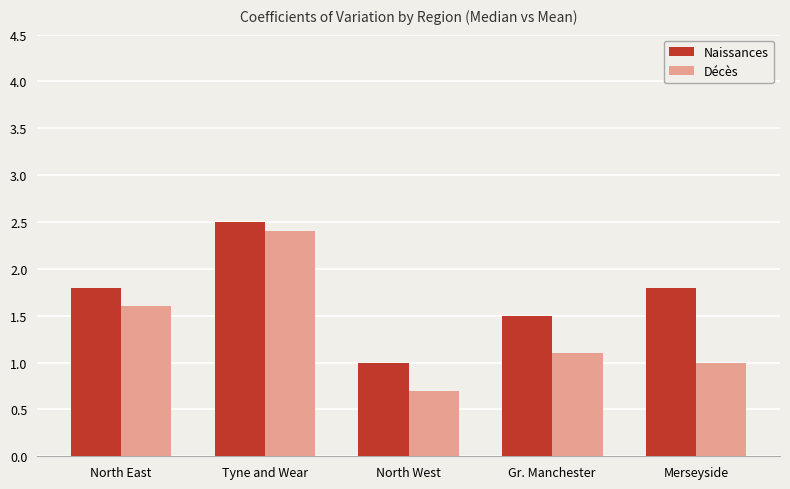

At which label is Décès closest to 1?

Merseyside